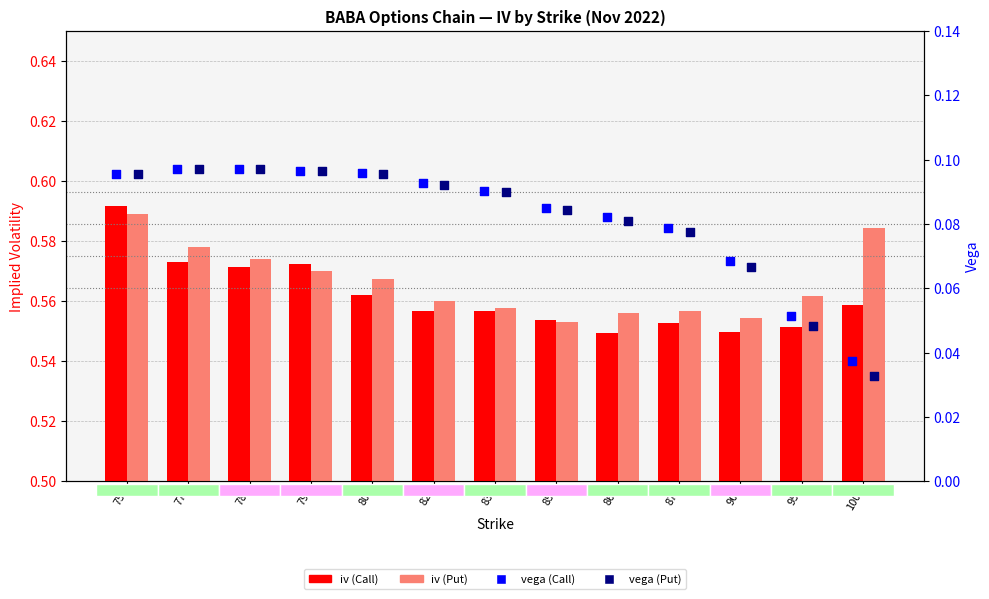

What is the total value across all series at 100?

1.2